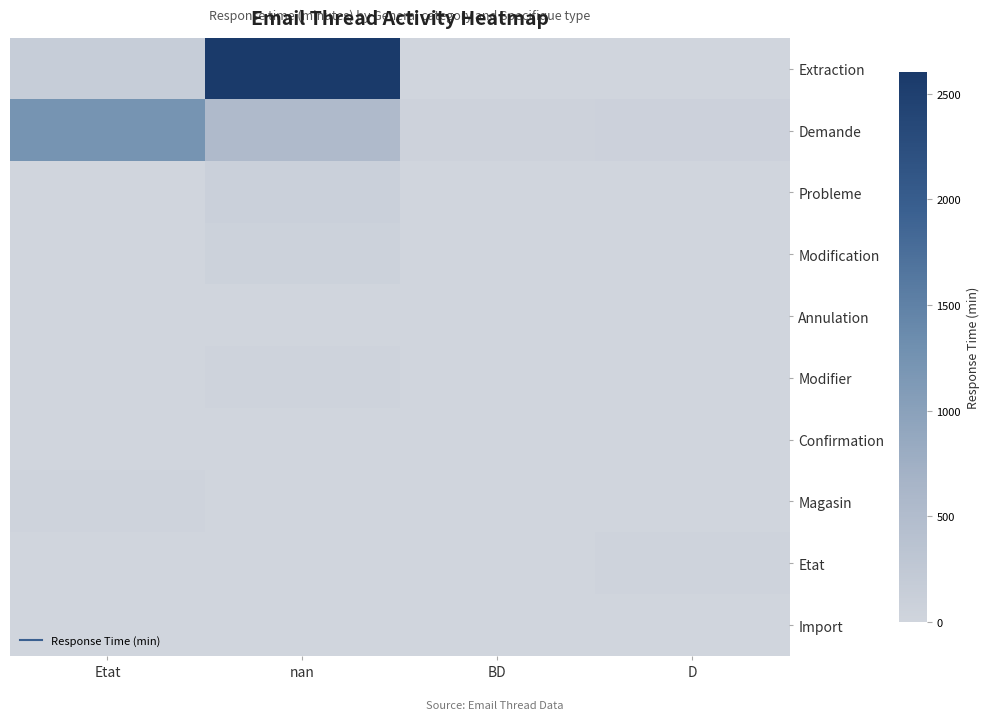

At BD, list the series in order from smallest to largest.

Extraction, Probleme, Modification, Annulation, Modifier, Confirmation, Magasin, Etat, Import, Demande